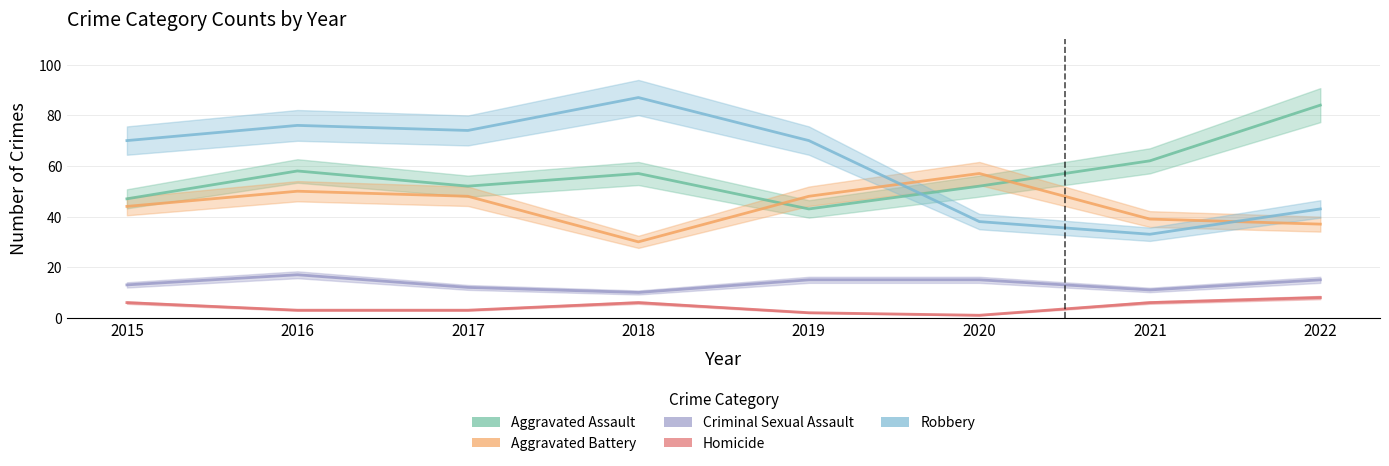

Reading left to right, list all the values displayed in this chart.

Aggravated Assault: 2015=47	2016=58	2017=52	2018=57	2019=43	2020=52	2021=62	2022=84
Aggravated Battery: 2015=44	2016=50	2017=48	2018=30	2019=48	2020=57	2021=39	2022=37
Criminal Sexual Assault: 2015=13	2016=17	2017=12	2018=10	2019=15	2020=15	2021=11	2022=15
Homicide: 2015=6	2016=3	2017=3	2018=6	2019=2	2020=1	2021=6	2022=8
Robbery: 2015=70	2016=76	2017=74	2018=87	2019=70	2020=38	2021=33	2022=43